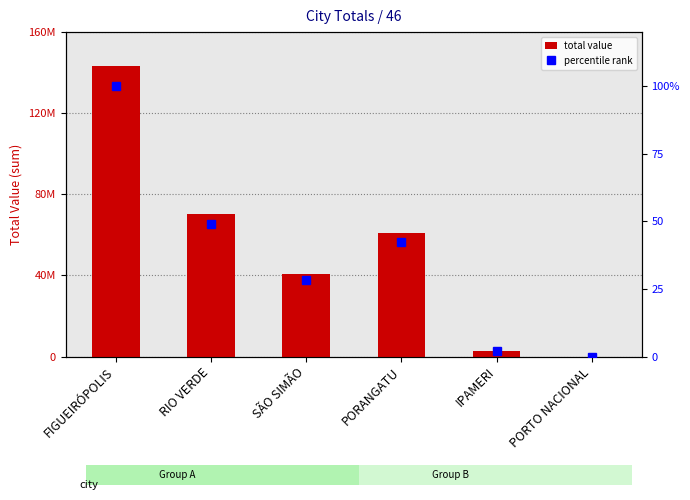

At which label is total value closest to 71524985?

RIO VERDE